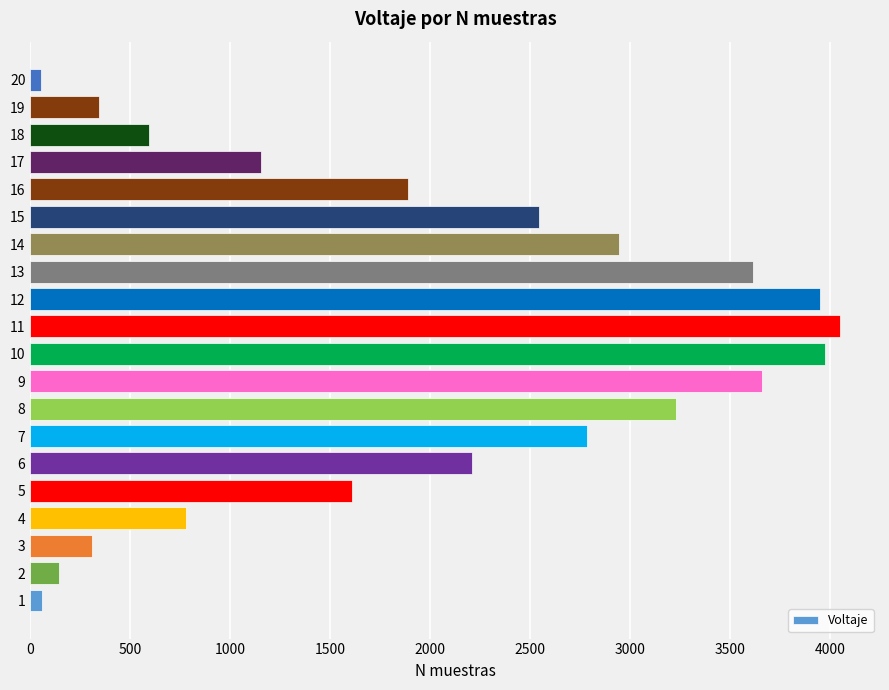

True or false: the data shows 5019 at 13.

False